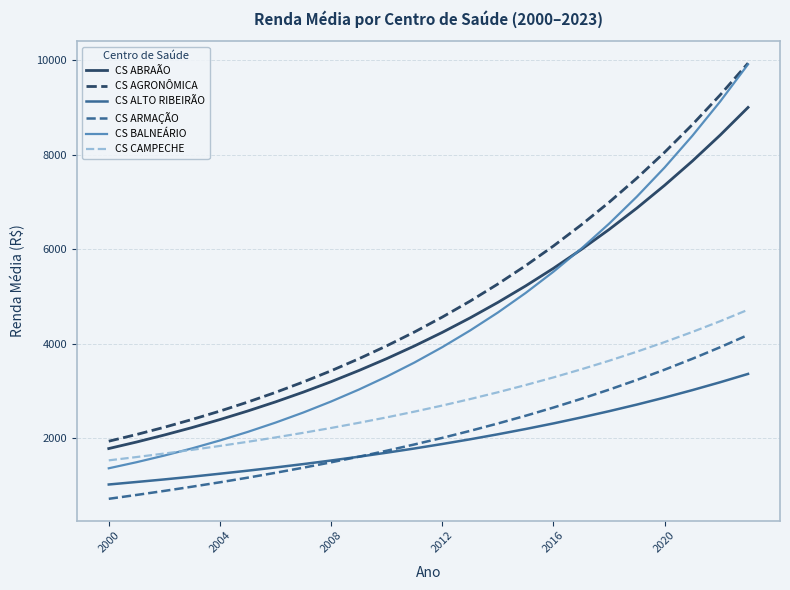

True or false: CS ABRAÃO and CS ALTO RIBEIRÃO intersect in this chart.

False